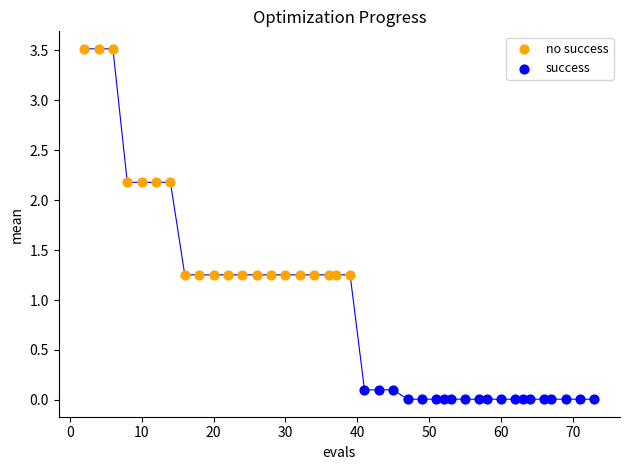

Which series has the largest Y range (max minus min)?

no success